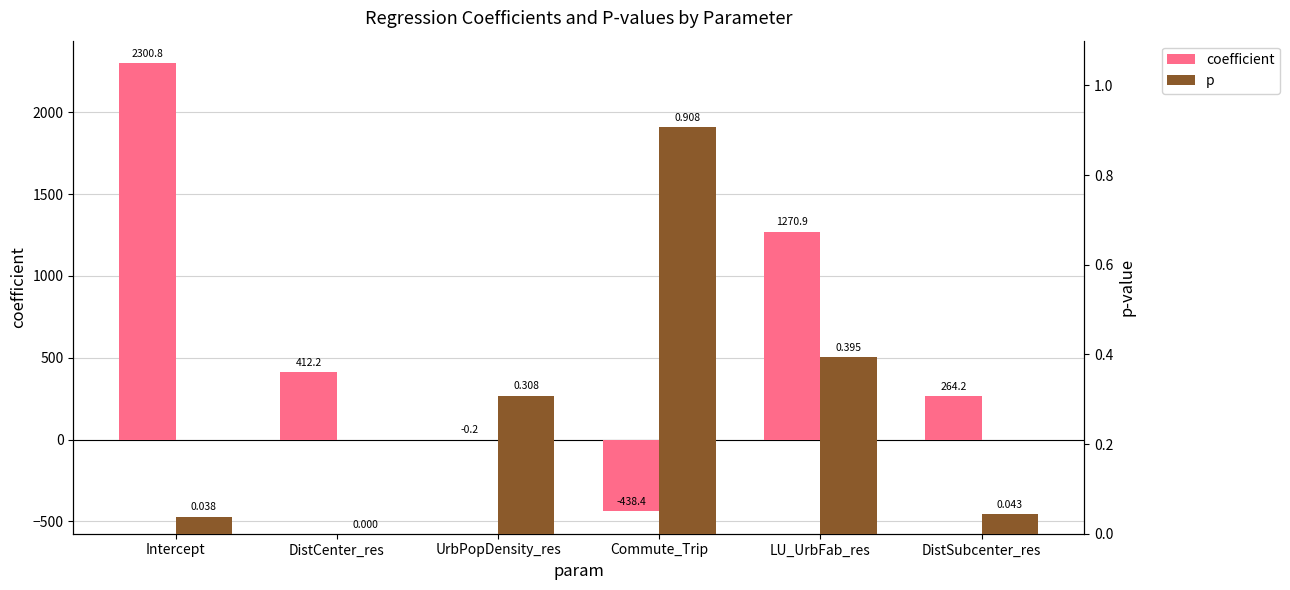

List the series in order of their peak value, highest first.

coefficient, p